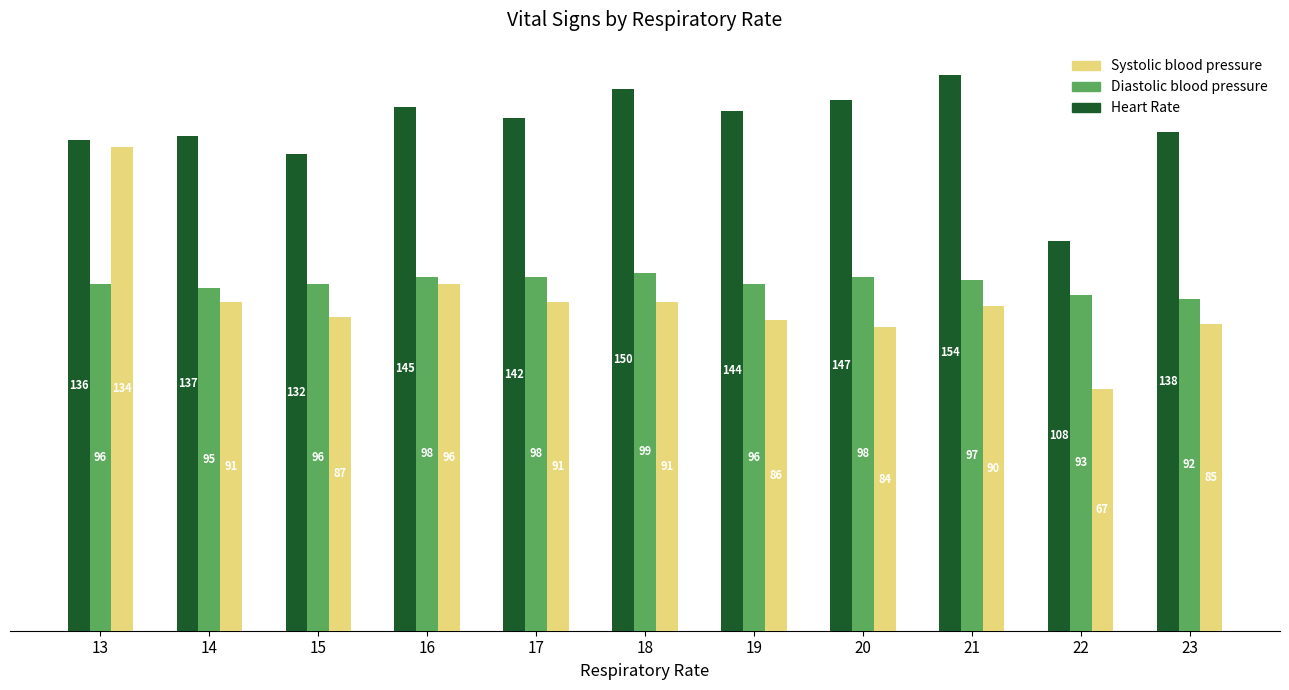

Between 20 and 21, which series saw the biggest shift?

Systolic blood pressure